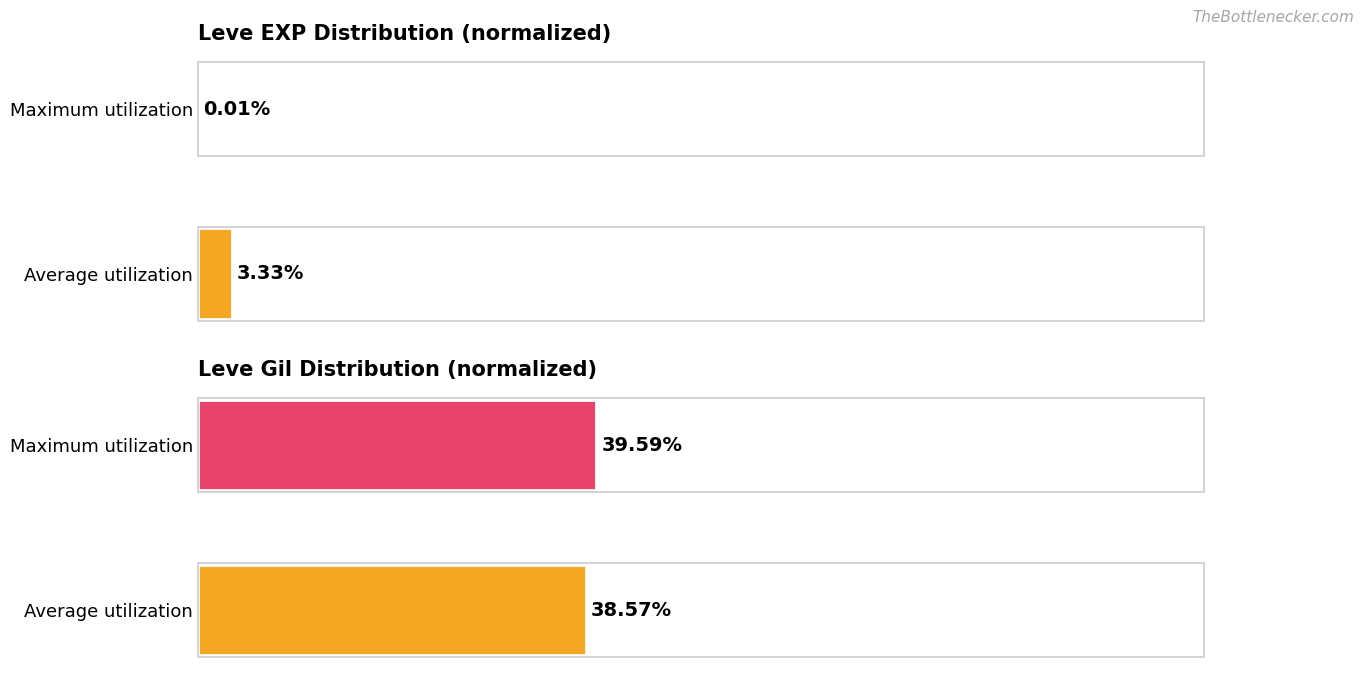

What is the sum of all Leve Gil values?

78.2